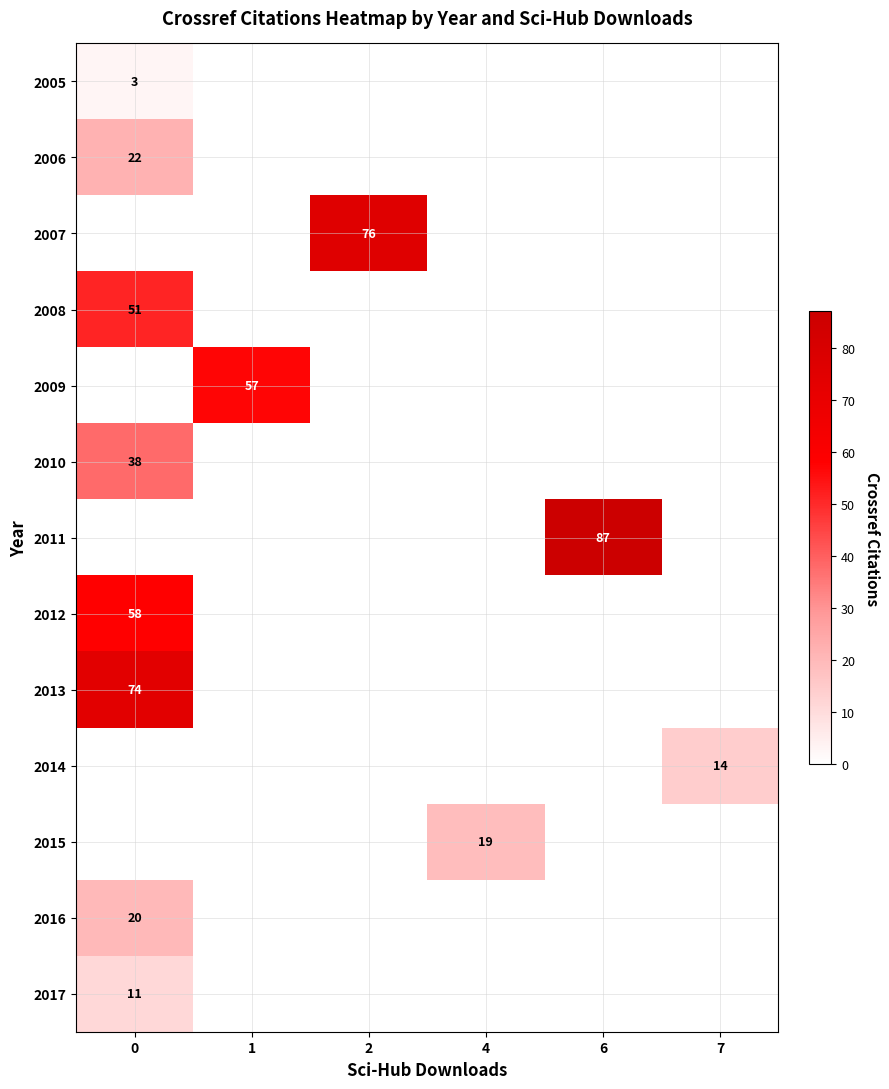

At how many categories does at least one series exceed 74?

2